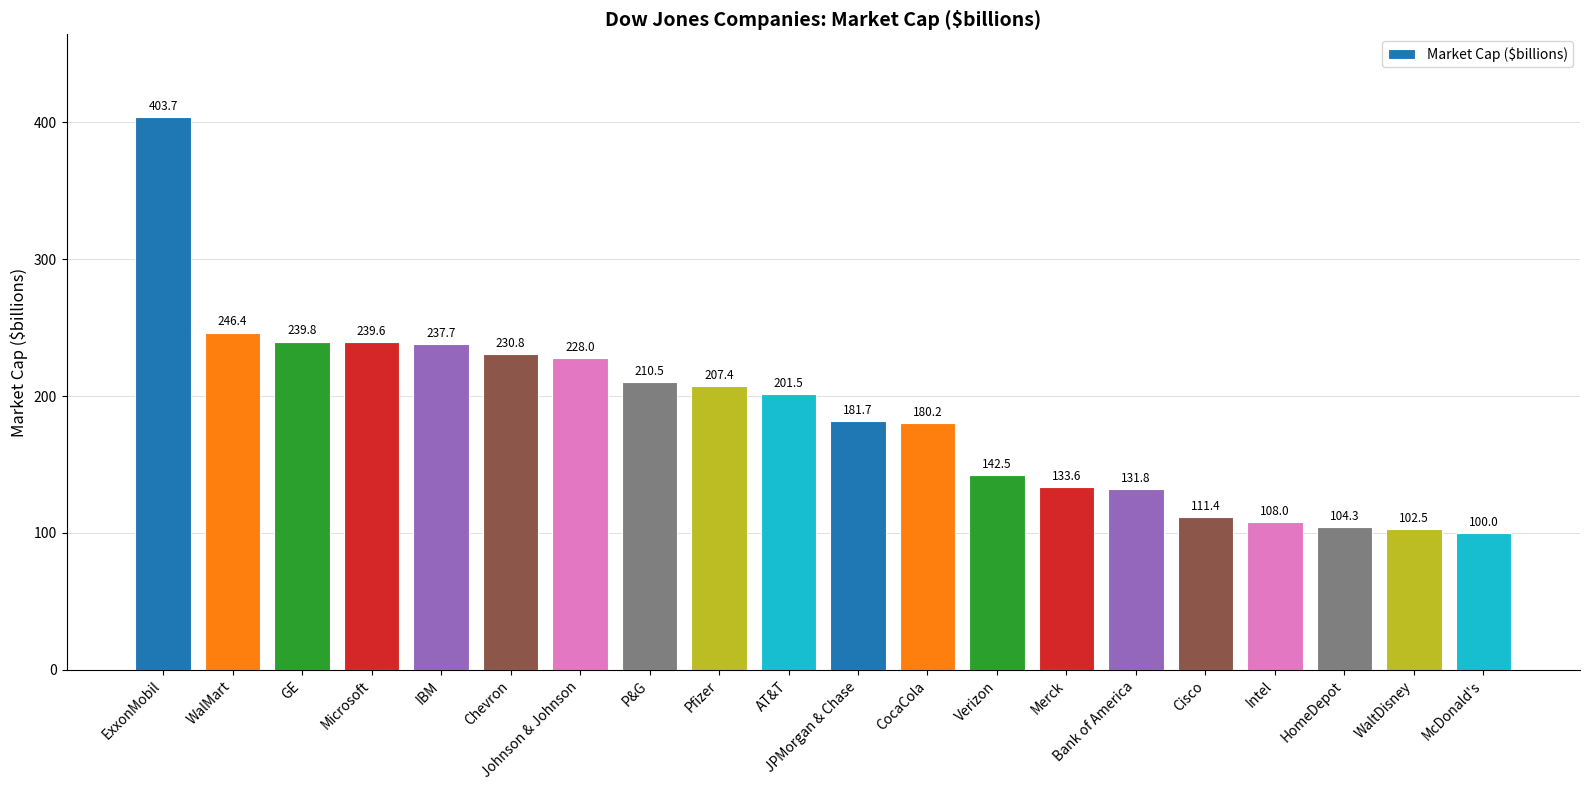

Where is the data nearest to the value 251?

WalMart